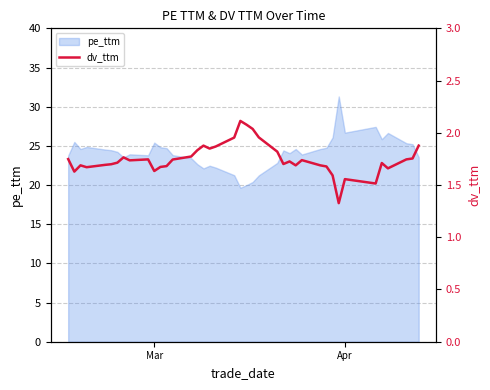

What is the lowest value of the pe_ttm series?

19.6